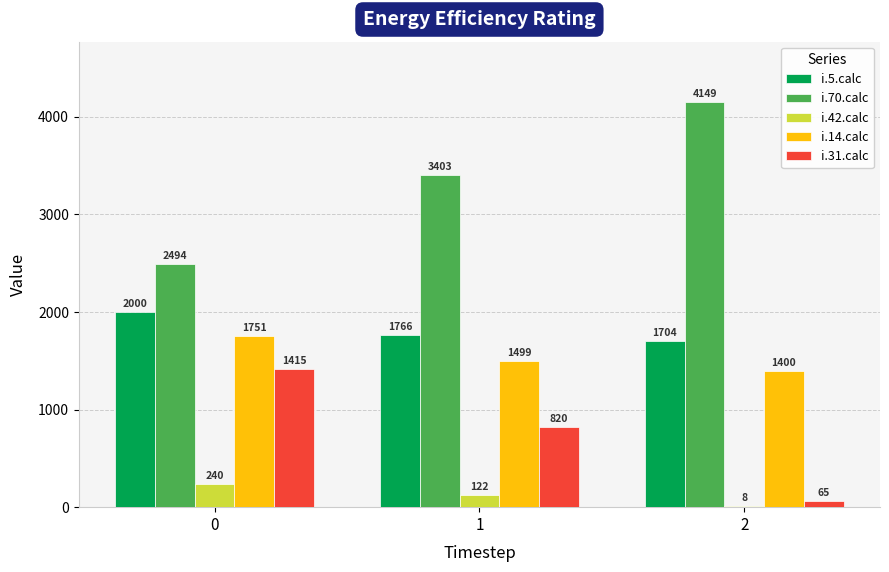

What is the sum of the i.5.calc values at 1 and 0?

3766